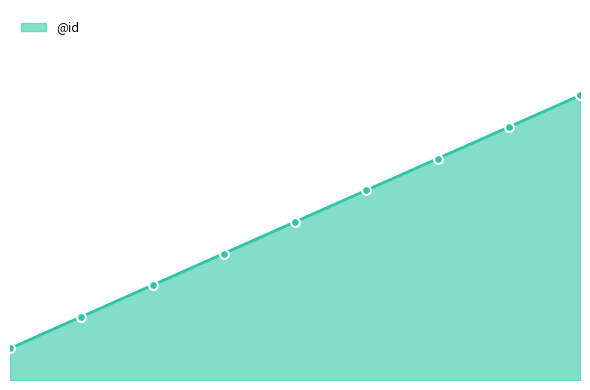

What is the ratio of the value at 5 to the value at 1?

3.0